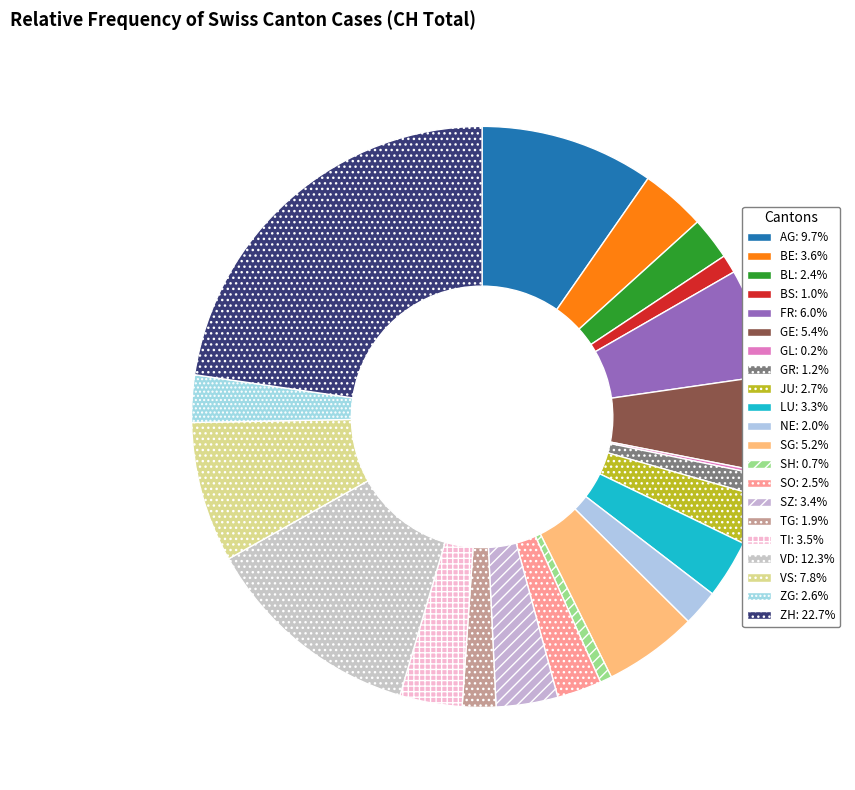

What is the total percentage of TG and ZG?

4.5%